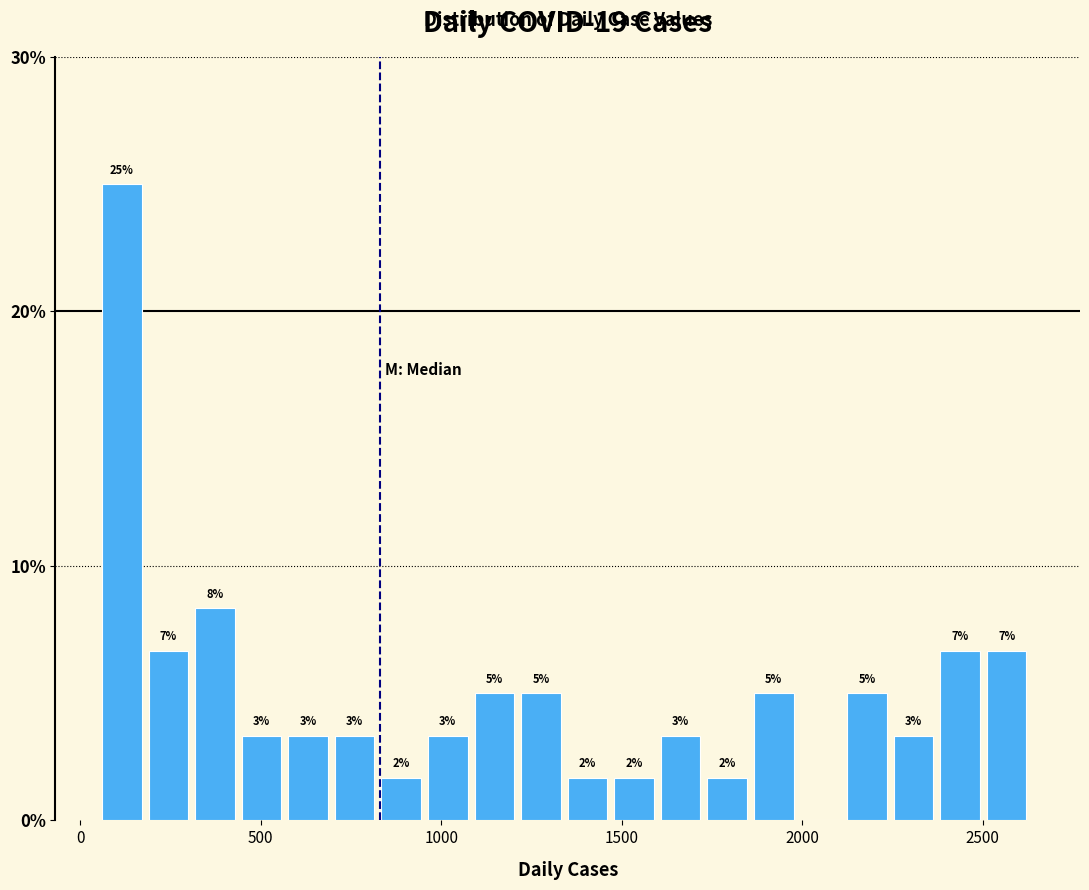

Around what value on the x-axis is the tallest bar? Give the approximate position of its centre, as read against the axis.

100